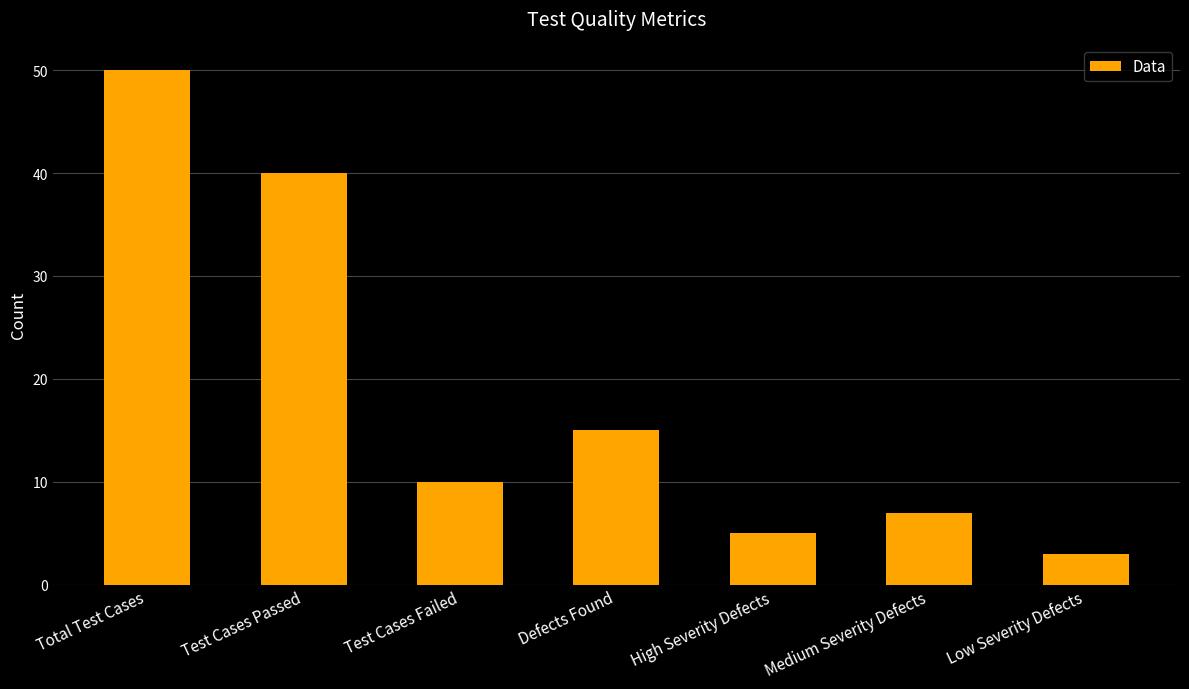

What is the maximum value shown in the chart?

50